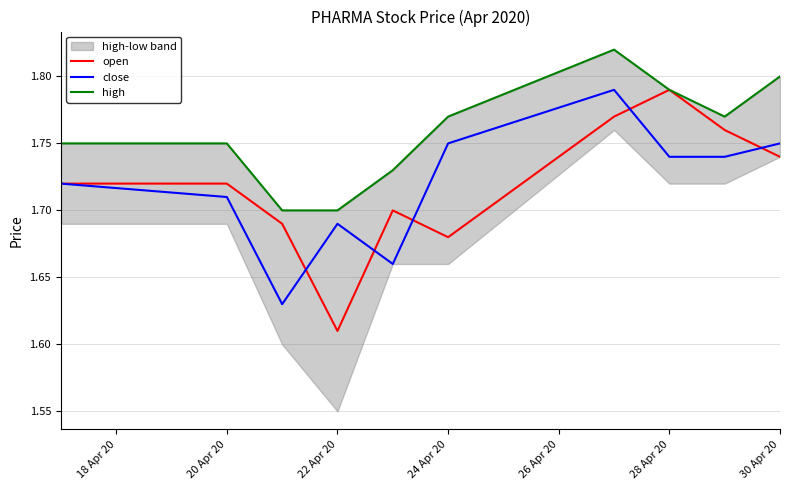

Is the value of open at 22 Apr 20 greater than the value of close at 28 Apr 20?

No